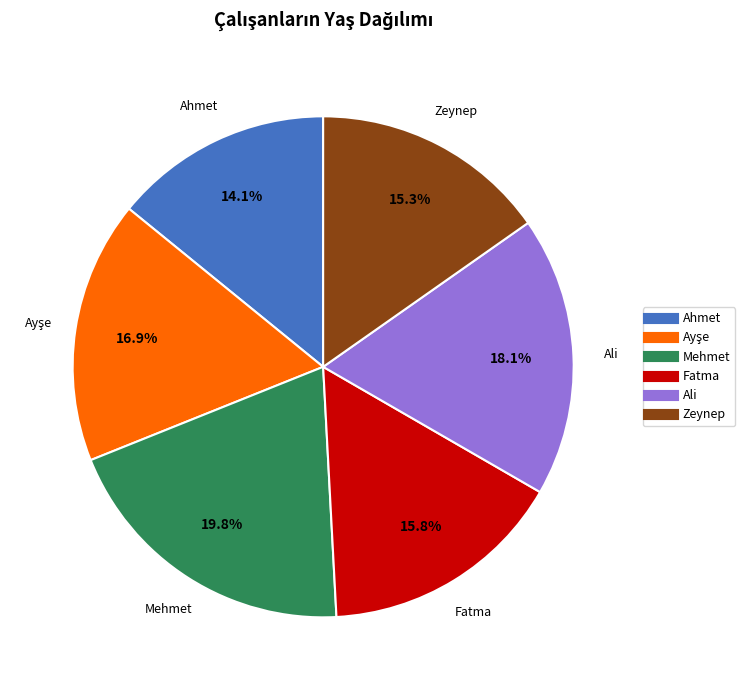

To the nearest percent, what portion does Zeynep represent?

15%